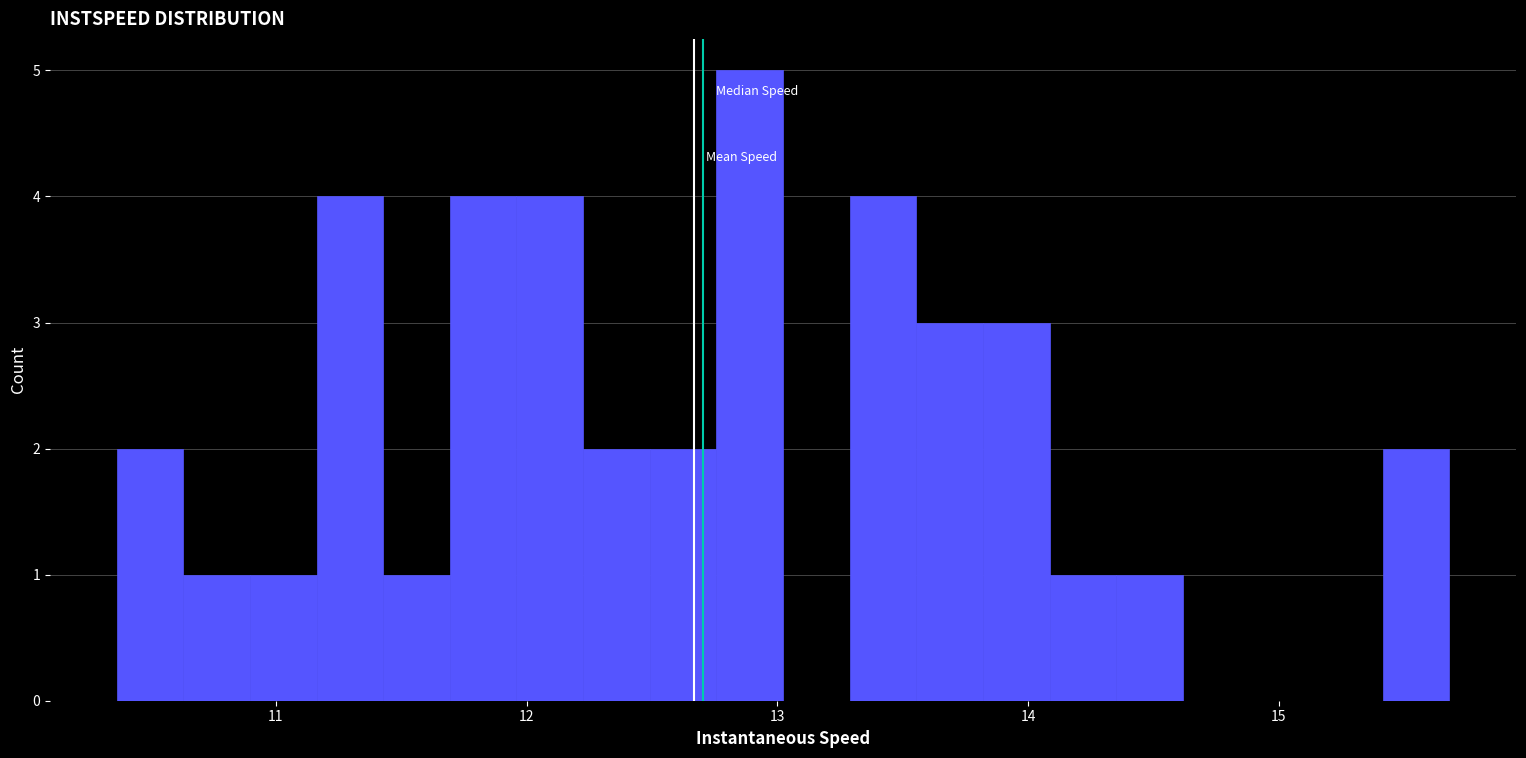

Read against the x-axis, roughly where is the centre of the tallest bar?

12.9